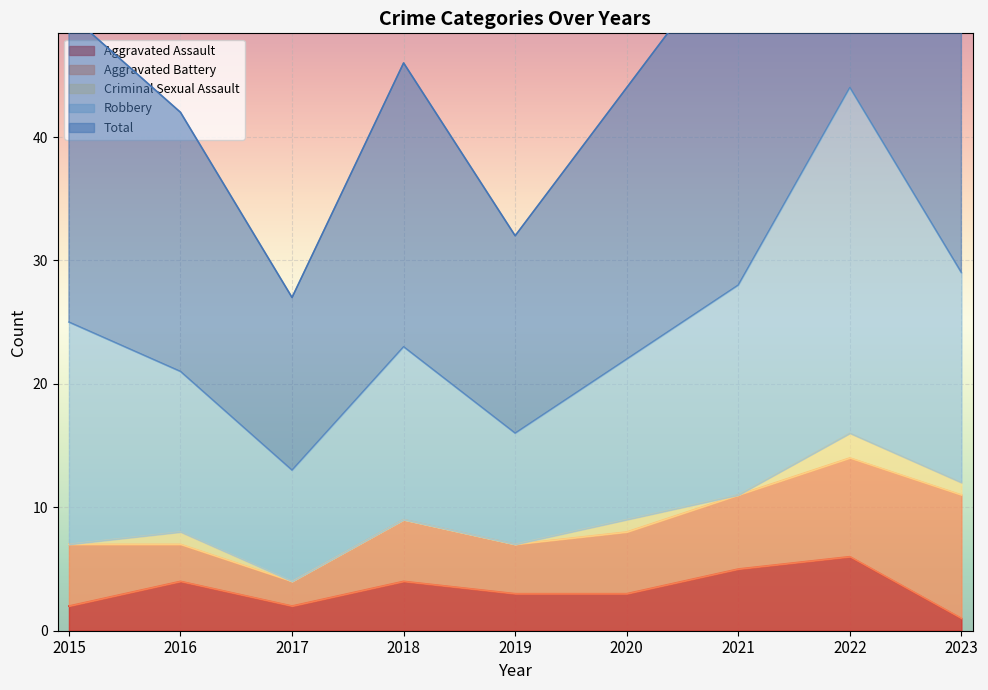

What is the smallest value displayed?

1